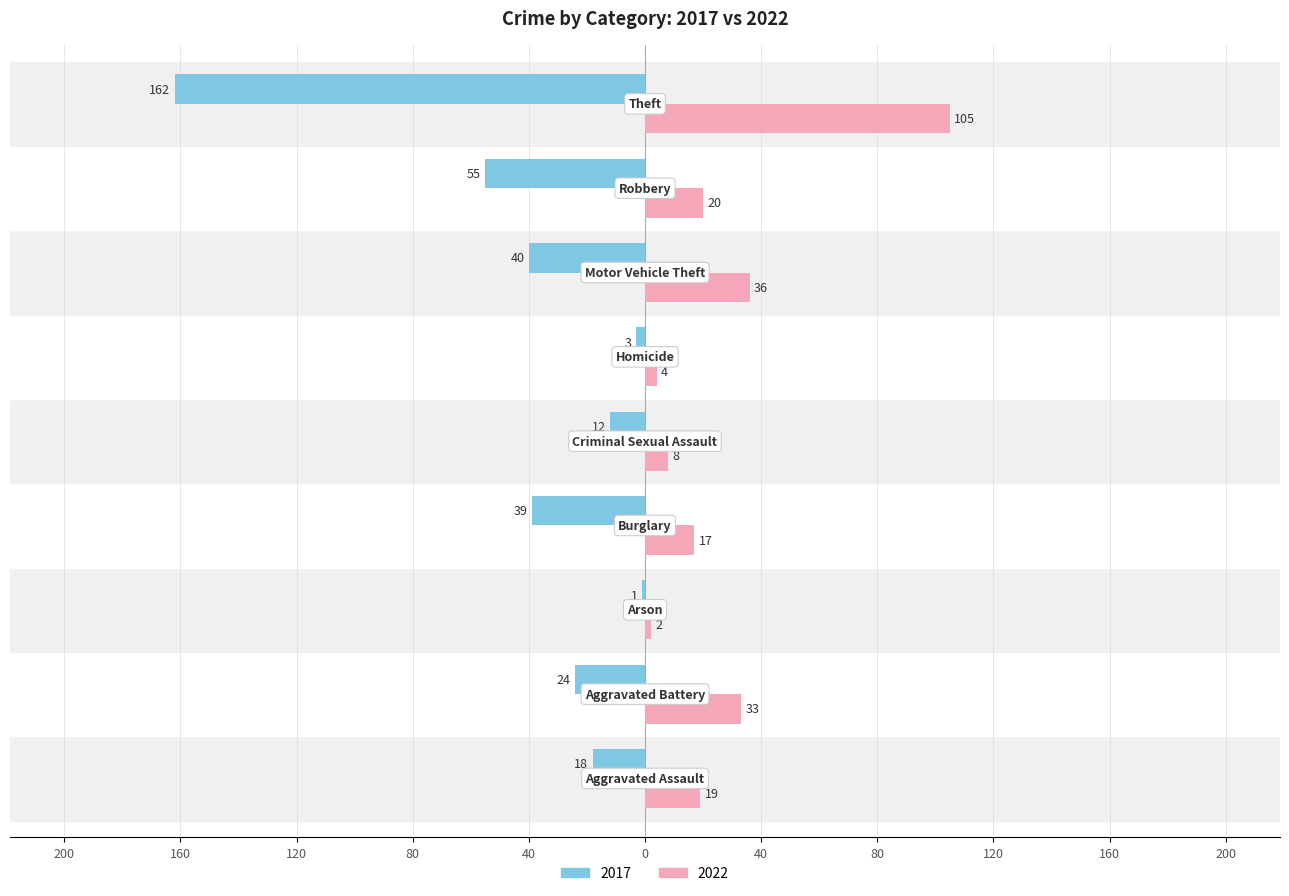

Reading left to right, list all the values displayed in this chart.

2017: -18	-24	-1	-39	-12	-3	-40	-55	-162
2022: 19	33	2	17	8	4	36	20	105